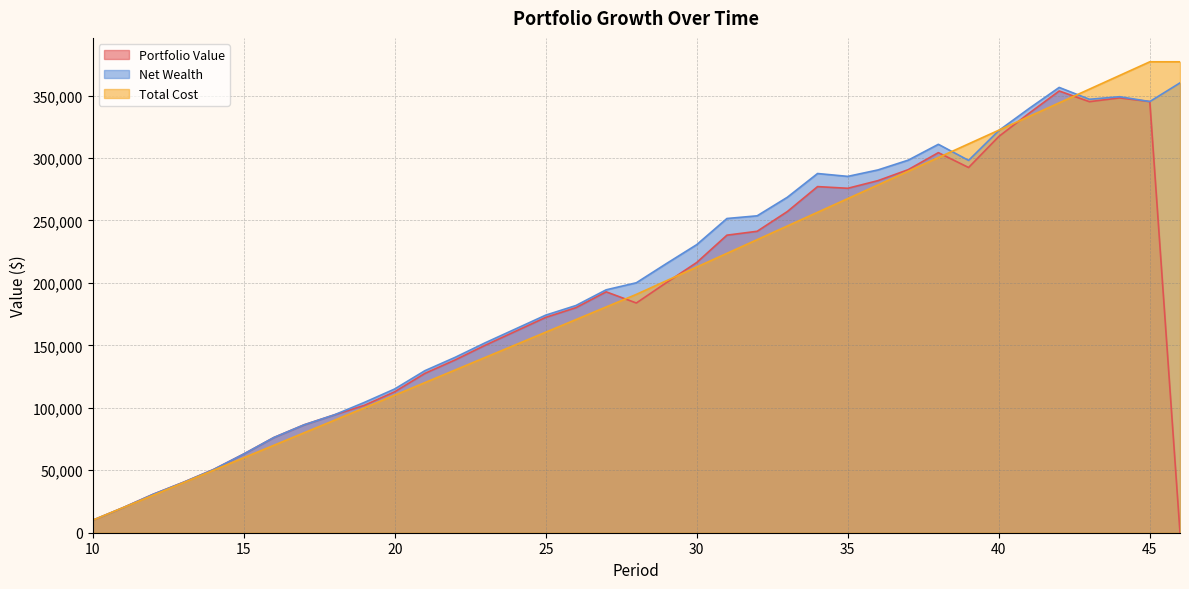

Which has a higher value, 11 or 29?

29